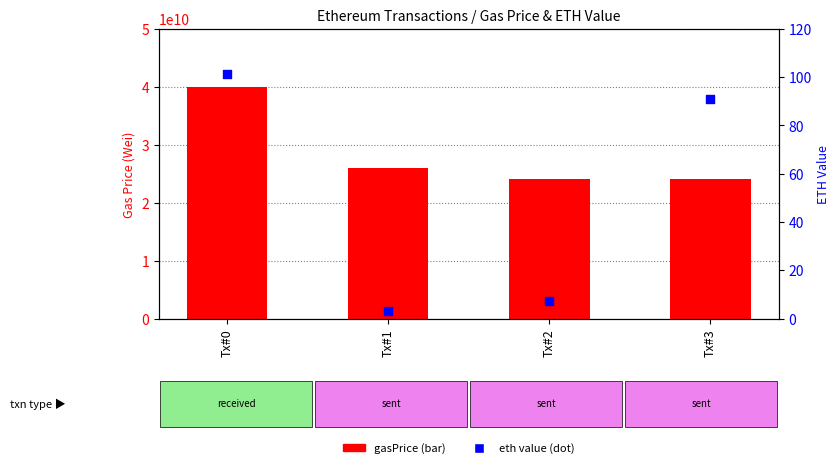

What are all the series names shown in the legend?

gasPrice, eth value